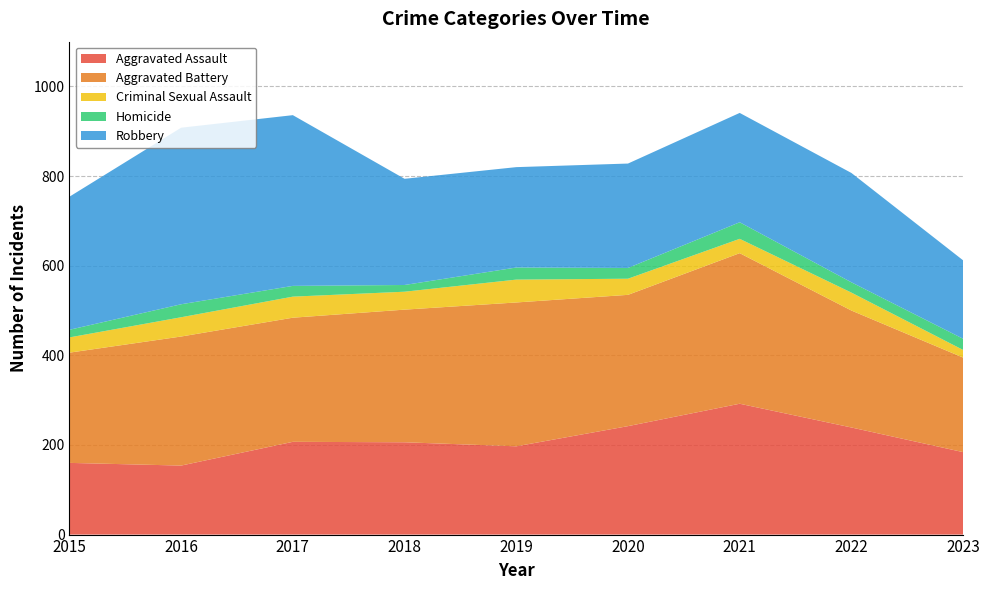

Reading right to left, list all the values displayed in this chart.

Aggravated Assault: 184	239	292	242	197	206	207	154	160
Aggravated Battery: 211	261	336	293	321	296	277	288	246
Criminal Sexual Assault: 17	40	32	36	51	40	47	43	34
Homicide: 25	23	37	24	27	15	24	29	17
Robbery: 175	244	244	233	224	237	381	394	297